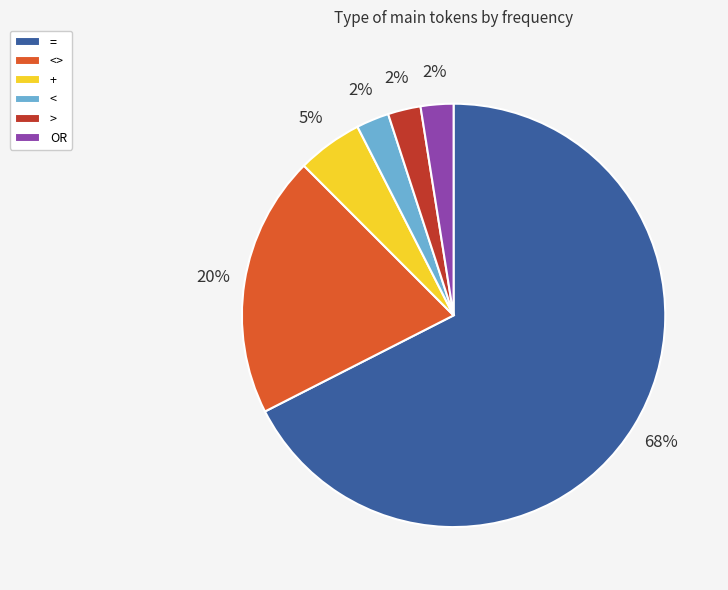

What is the largest slice in the pie chart?

=